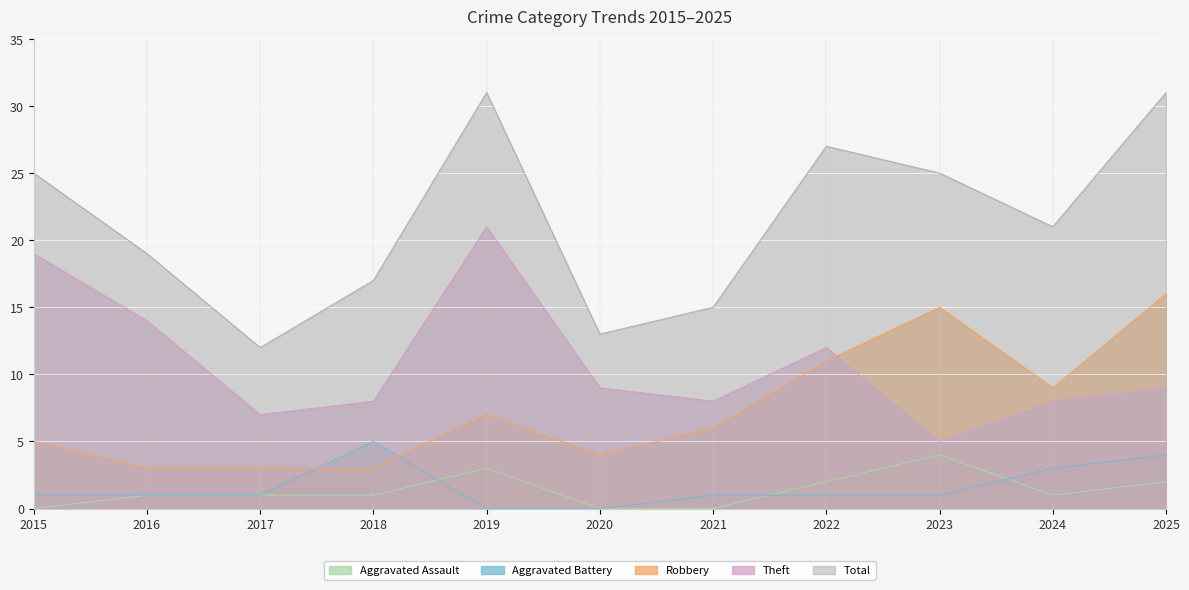

In Aggravated Battery, how many points are higher than both neighbors (excluding endpoints)?

1